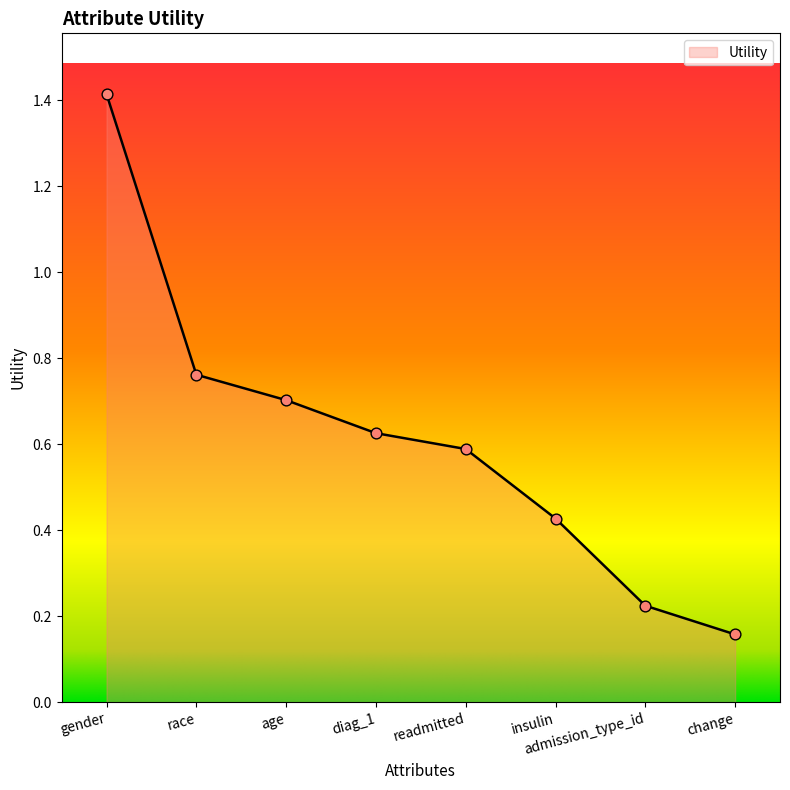

Which has a higher value, change or insulin?

insulin